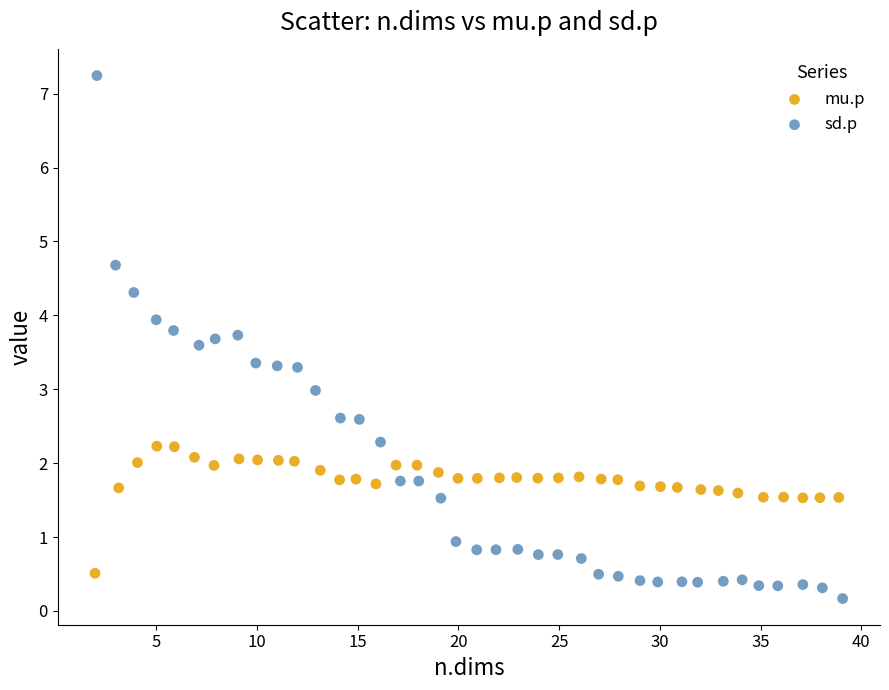

Which series contains the lowest Y value?

sd.p